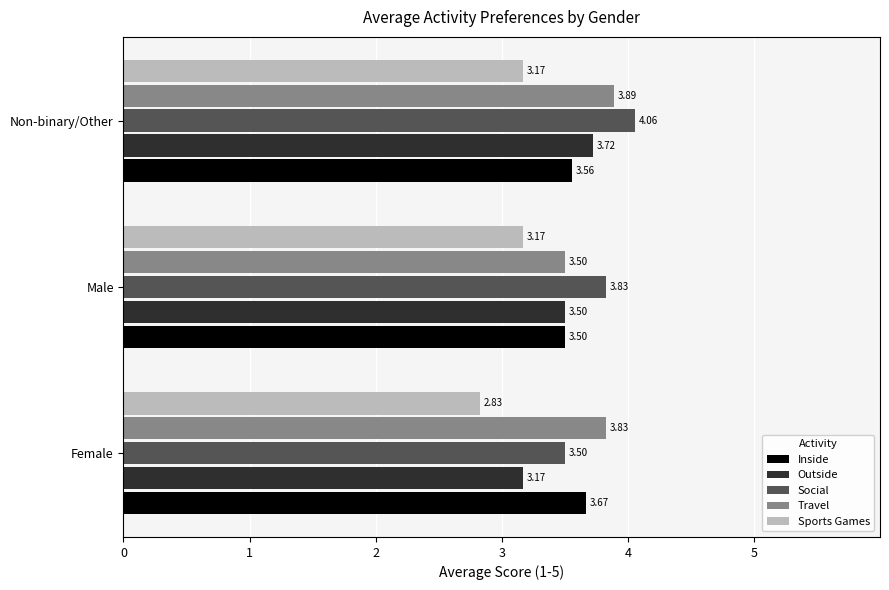

Which series has the widest spread of values?

Social